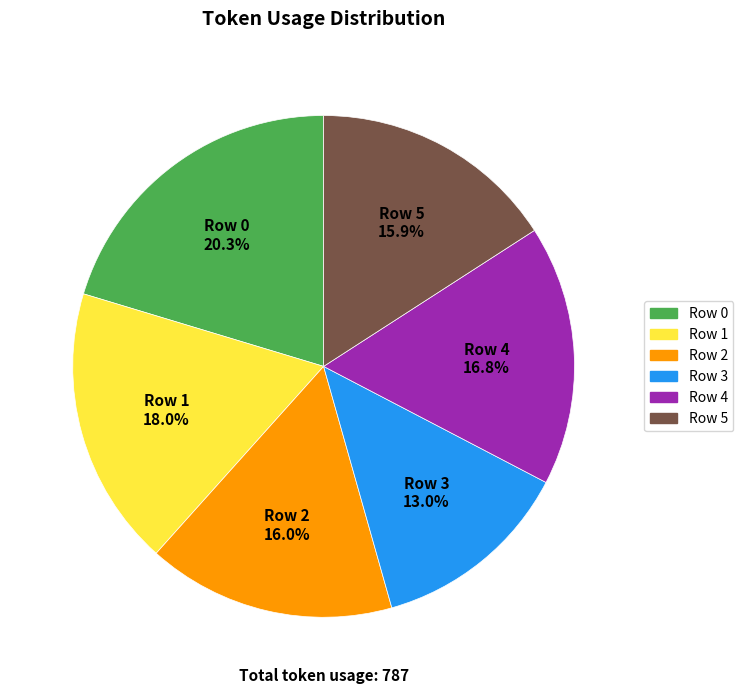

Does Row 1 represent more than half of the total?

No